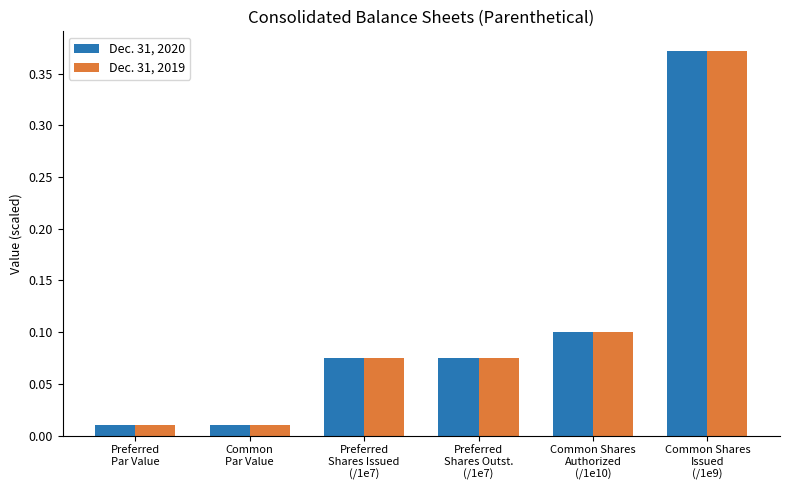

What is the sum of all Dec. 31, 2020 values?

0.6